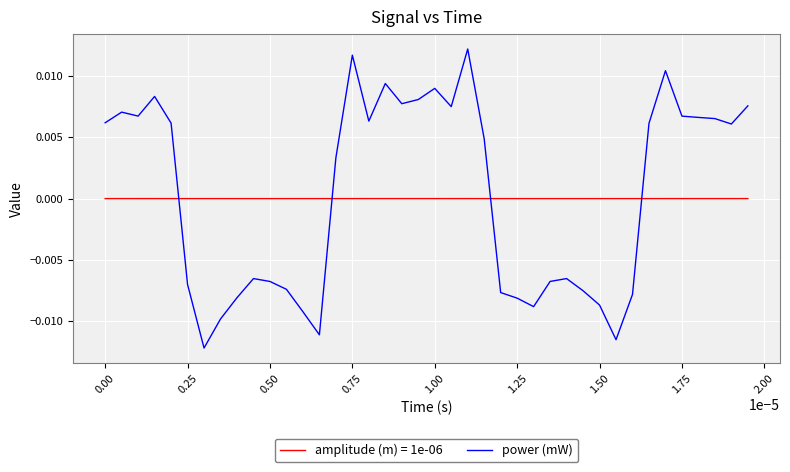

Which series has the largest range (max minus min)?

power (mW)